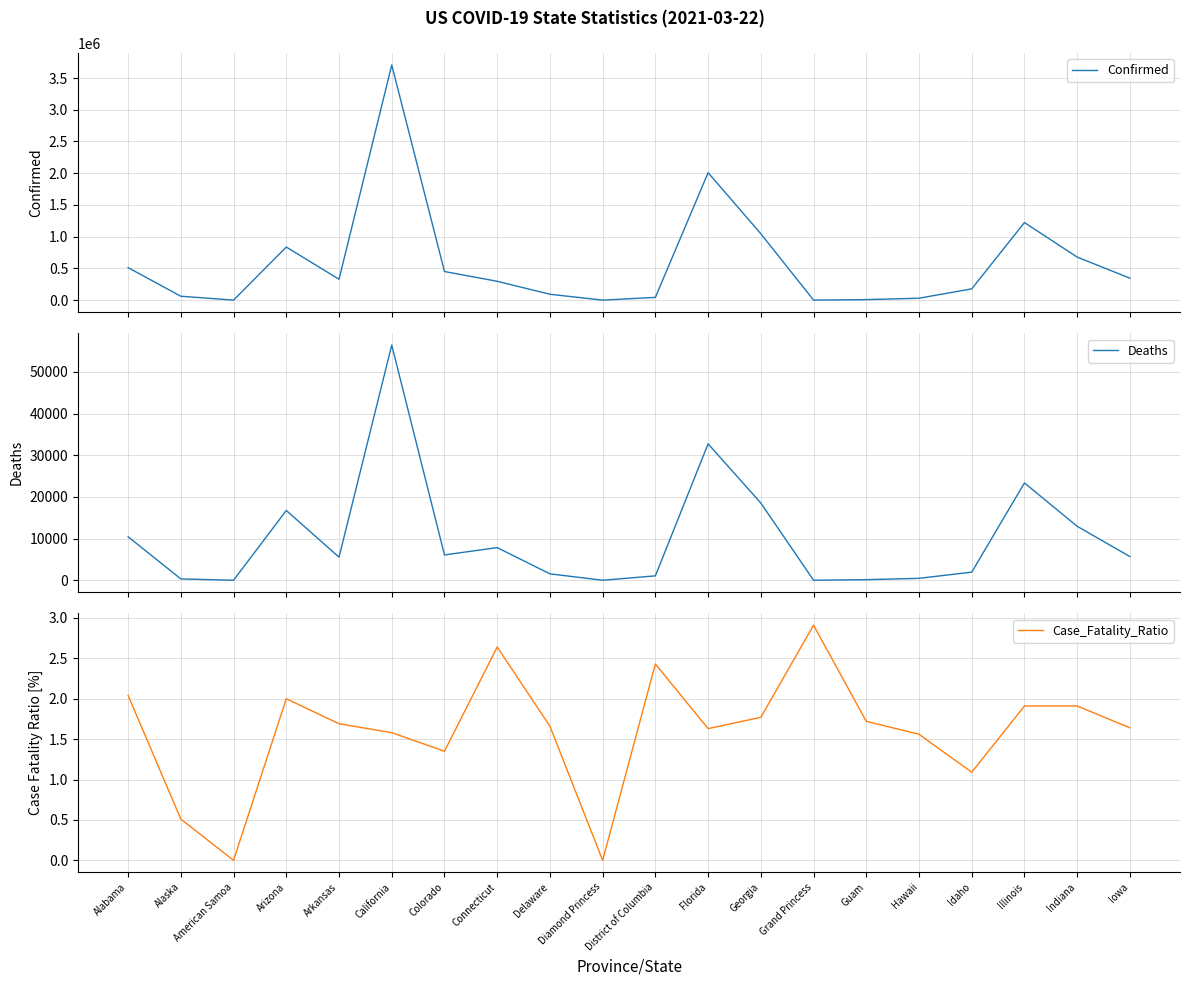

What is the difference between the second highest and minimum values in the Deaths series?

32742